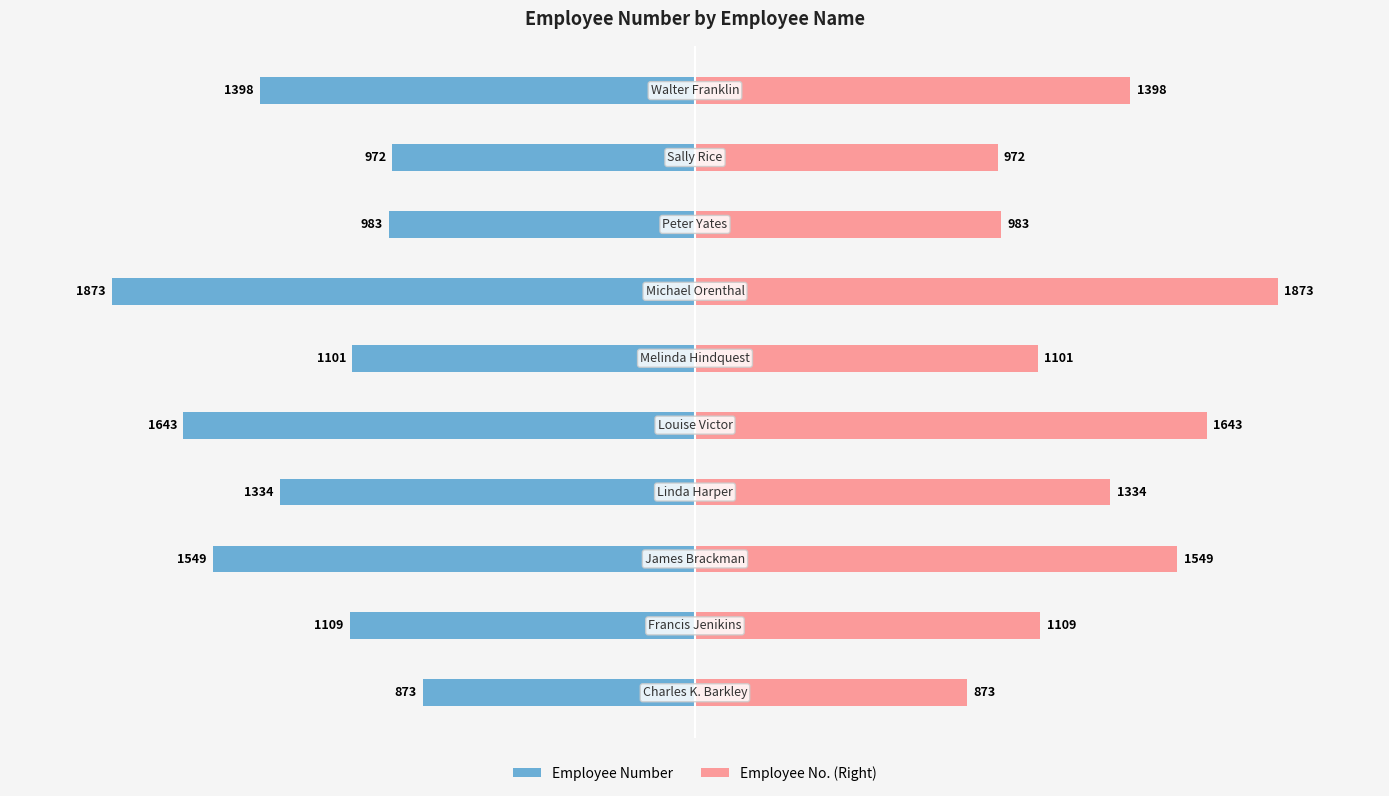

What is the difference between the maximum and minimum values in the Employee No. (Right) series?

1000